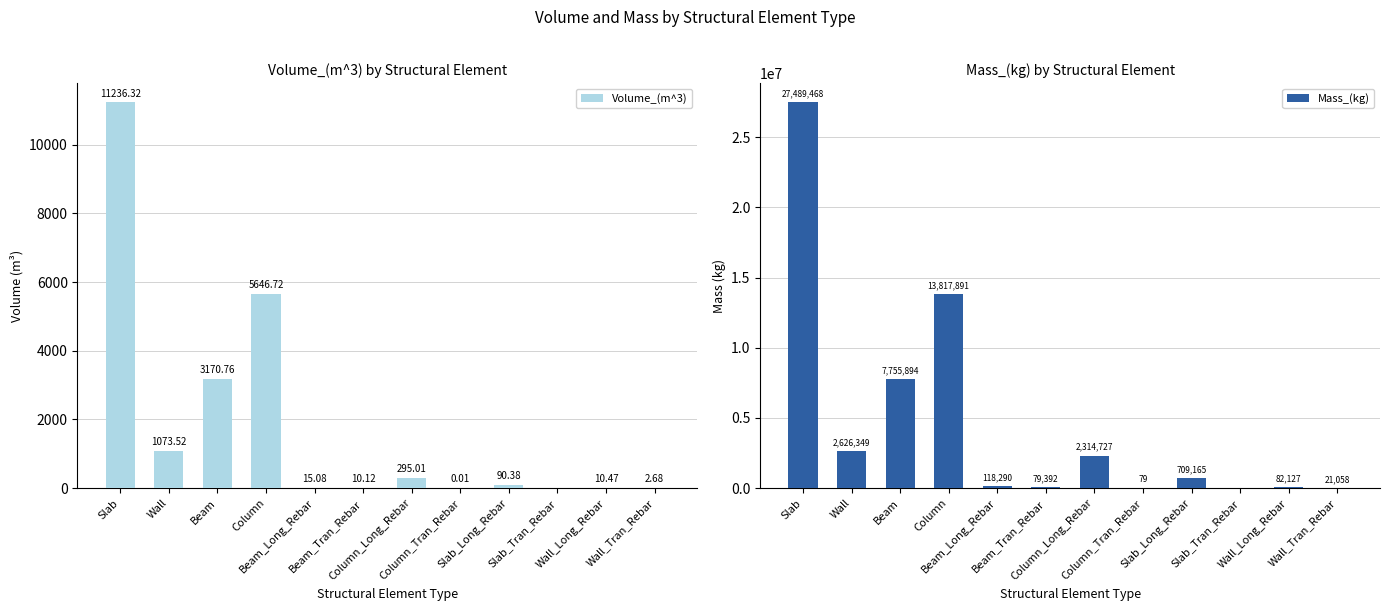

At which label does Volume_(m^3) first exceed 90?

Slab